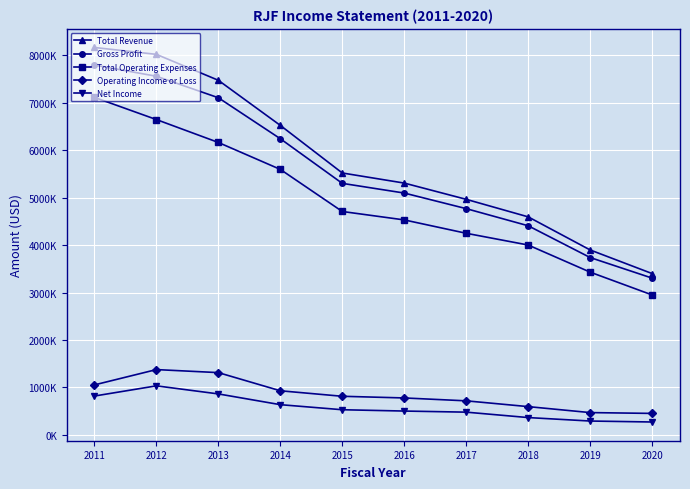

Reading left to right, list all the values displayed in this chart.

Total Revenue: 8168000	8023000	7476000	6524900	5521100	5308200	4965500	4595800	3897900	3399900
Gross Profit: 7798000	7561000	7108000	6243900	5302400	5097900	4769100	4408100	3737900	3304000
Total Operating Expenses: 7116000	6648000	6165000	5596900	4709200	4531500	4249500	4001900	3430000	2949100
Operating Income or Loss: 1052000	1375000	1311000	928000	811900	776700	715900	593900	467900	450700
Net Income: 817000	1032000	861800	634900	528100	500500	477200	363000	289900	269600